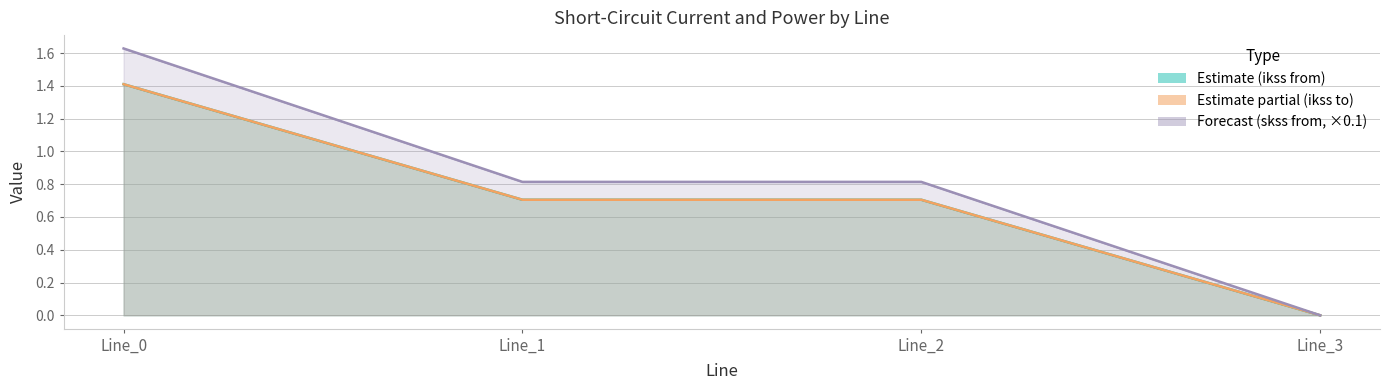

Which category has the highest value in the pf_ikss_b_to_ka series?

Line_0